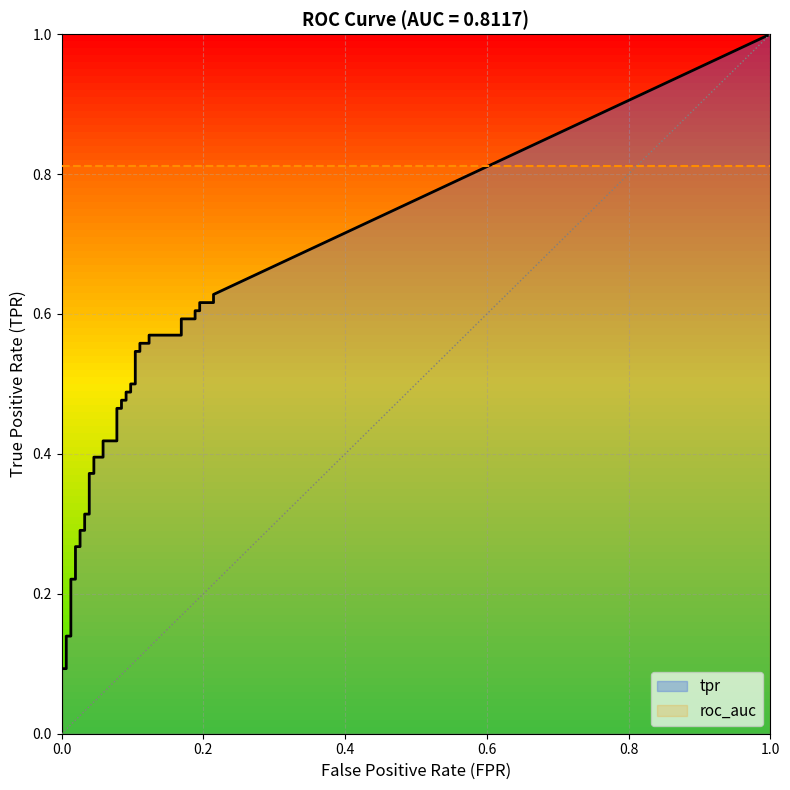

True or false: fpr and tpr intersect in this chart.

False